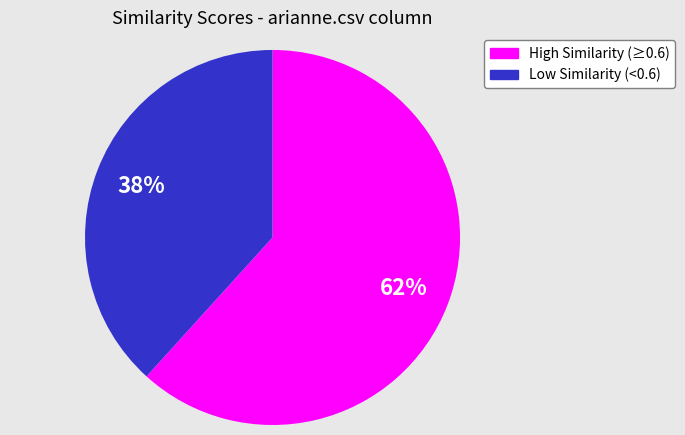

Is there a majority slice in this chart?

Yes